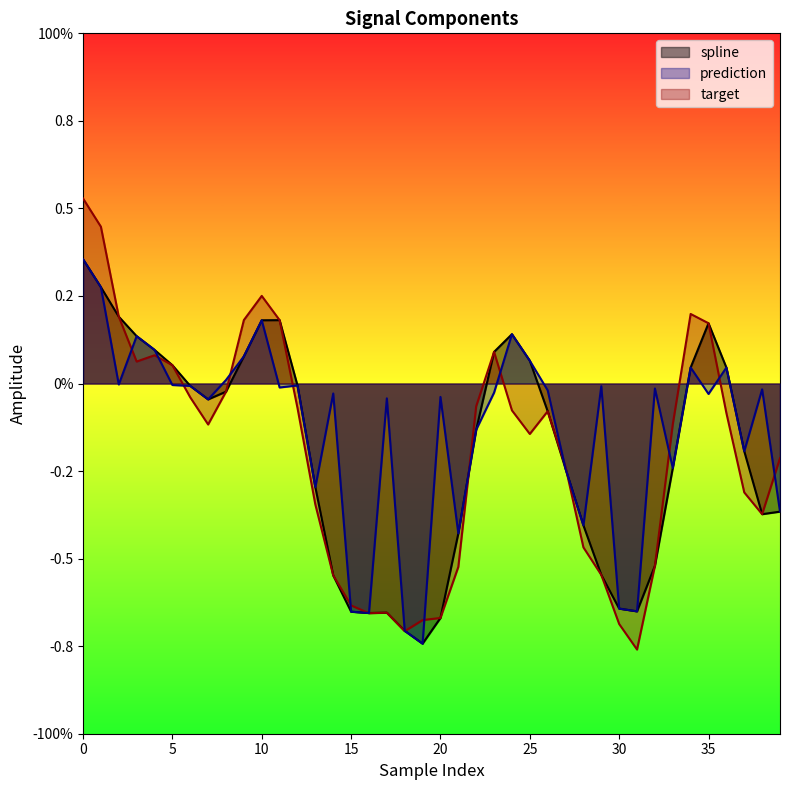

Is it true that spline equals 0.1 at 23?

True